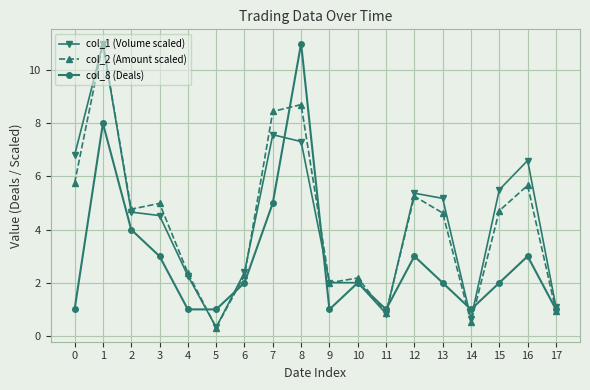

After their last crossing, which series has the higher values: col_1 (Volume scaled) or col_8 (Deals)?

col_1 (Volume scaled)